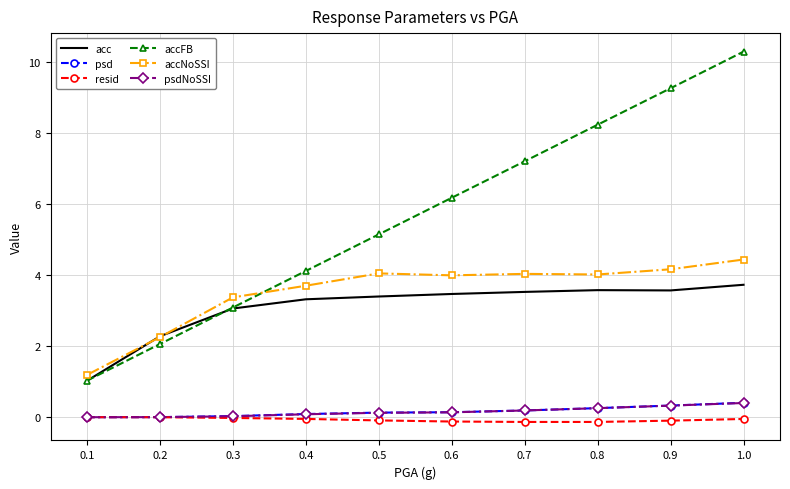

Count the number of data series in this chart.

6